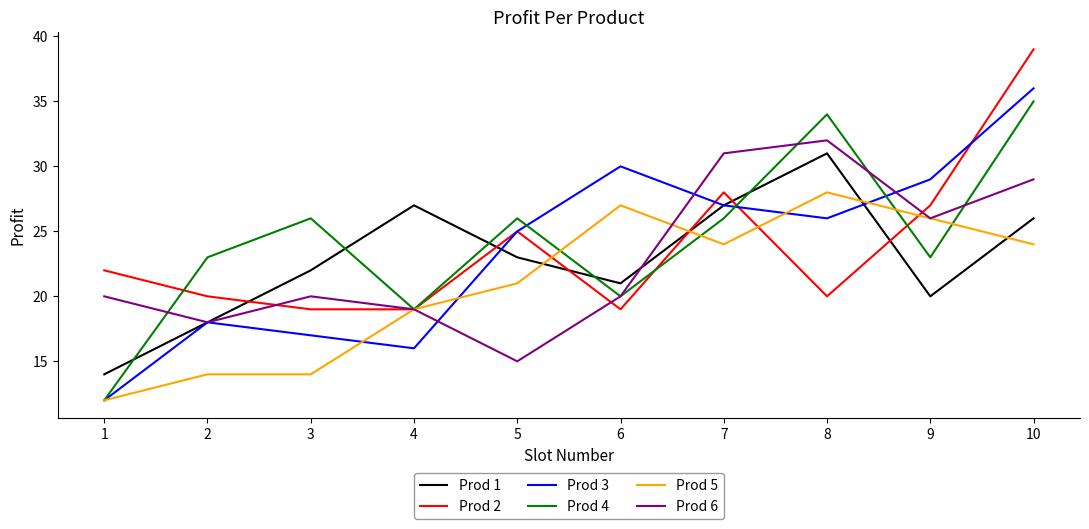

The value of Prod 6 at 1 is 7. True or false?

False